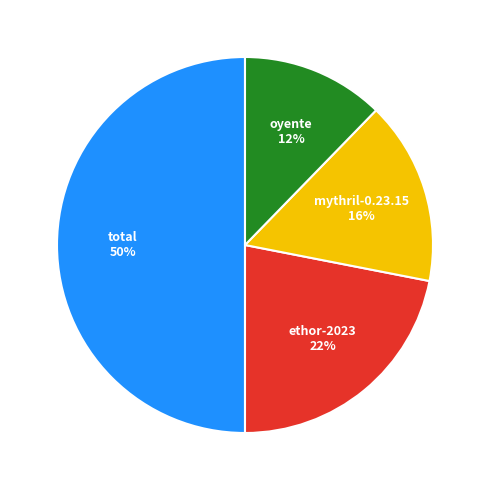

To the nearest percent, what is the average slice percentage?

25%